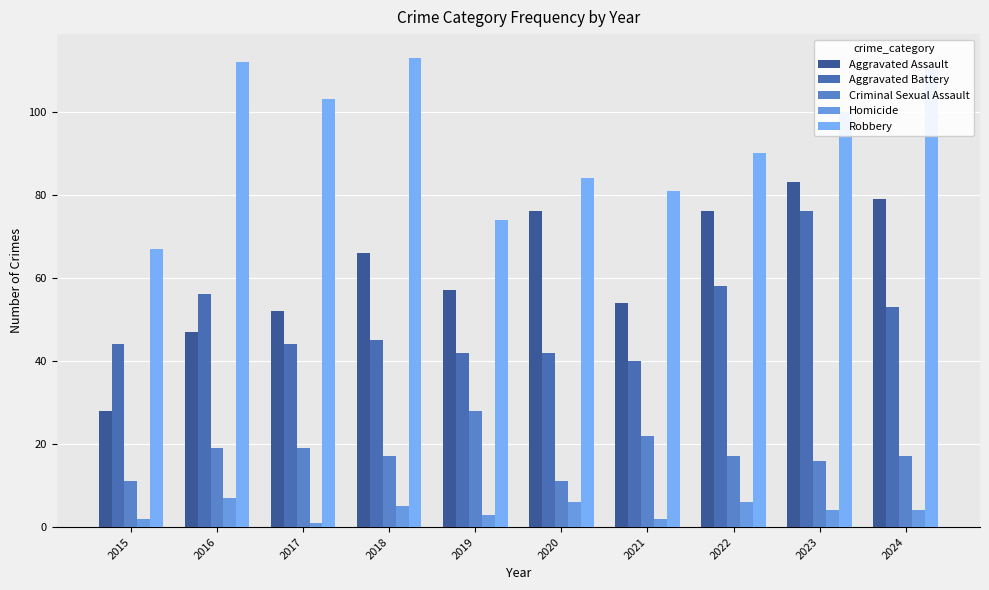

Reading left to right, what are all the values shown in this chart?

Aggravated Assault: 28	47	52	66	57	76	54	76	83	79
Aggravated Battery: 44	56	44	45	42	42	40	58	76	53
Criminal Sexual Assault: 11	19	19	17	28	11	22	17	16	17
Homicide: 2	7	1	5	3	6	2	6	4	4
Robbery: 67	112	103	113	74	84	81	90	100	111